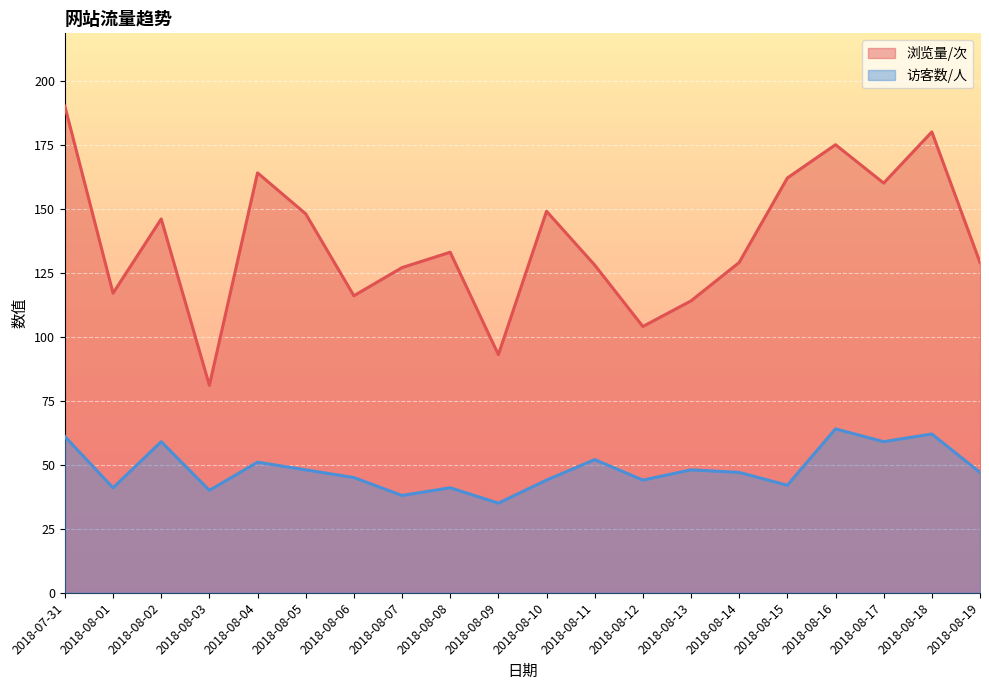

Reading left to right, what are all the values shown in this chart?

浏览量/次: 190	117	146	81	164	148	116	127	133	93	149	128	104	114	129	162	175	160	180	129
访客数/人: 61	41	59	40	51	48	45	38	41	35	44	52	44	48	47	42	64	59	62	47